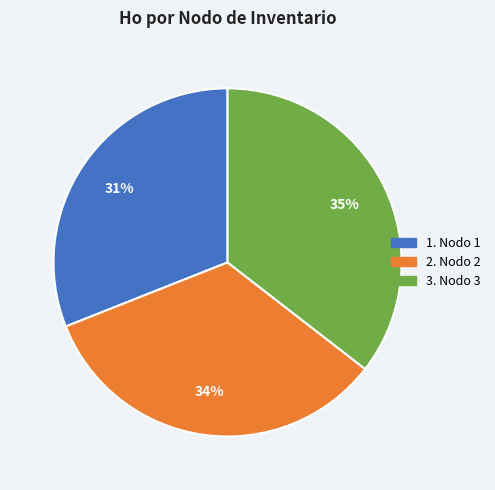

How many slices are in this pie chart?

3